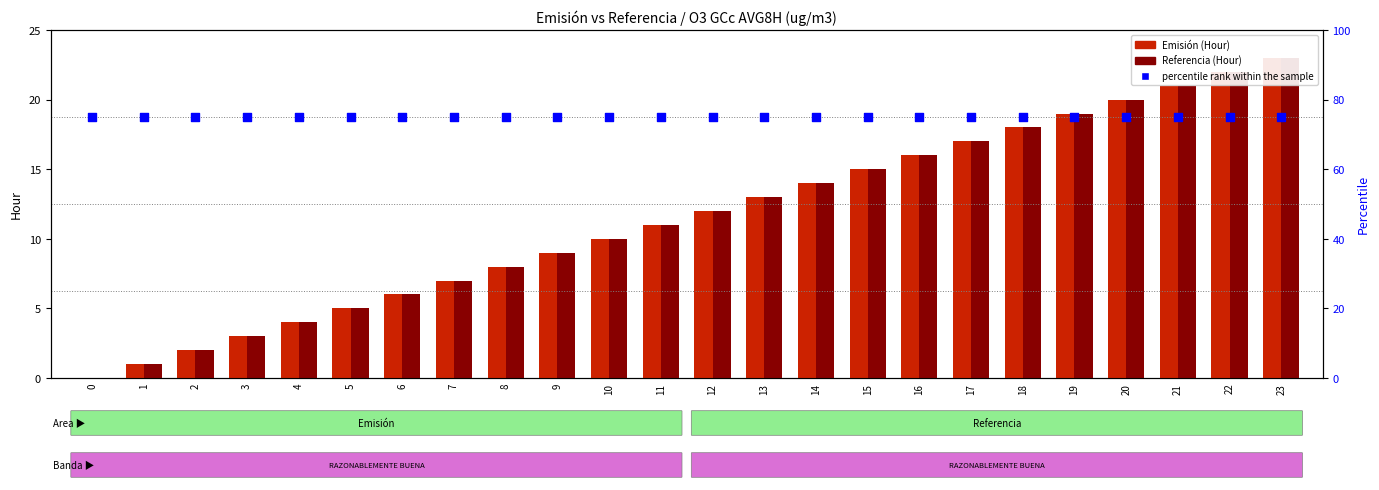

Which series has the largest total across all categories?

percentile rank within the sample